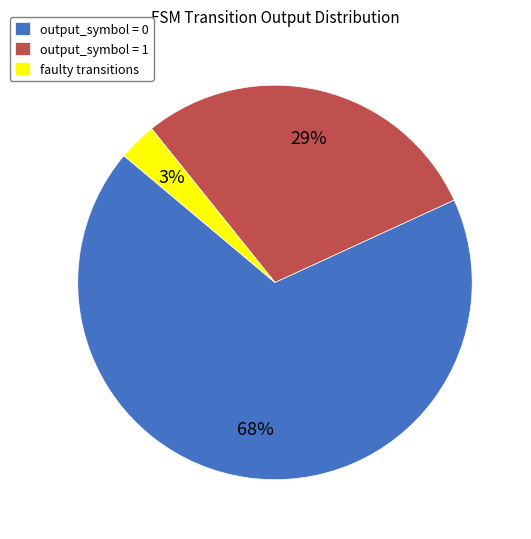

Which has a higher value, output_symbol = 0 or faulty transitions?

output_symbol = 0